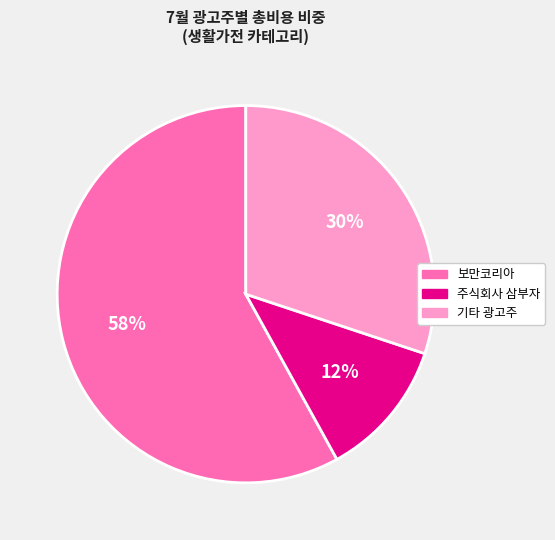

Is there a majority slice in this chart?

Yes